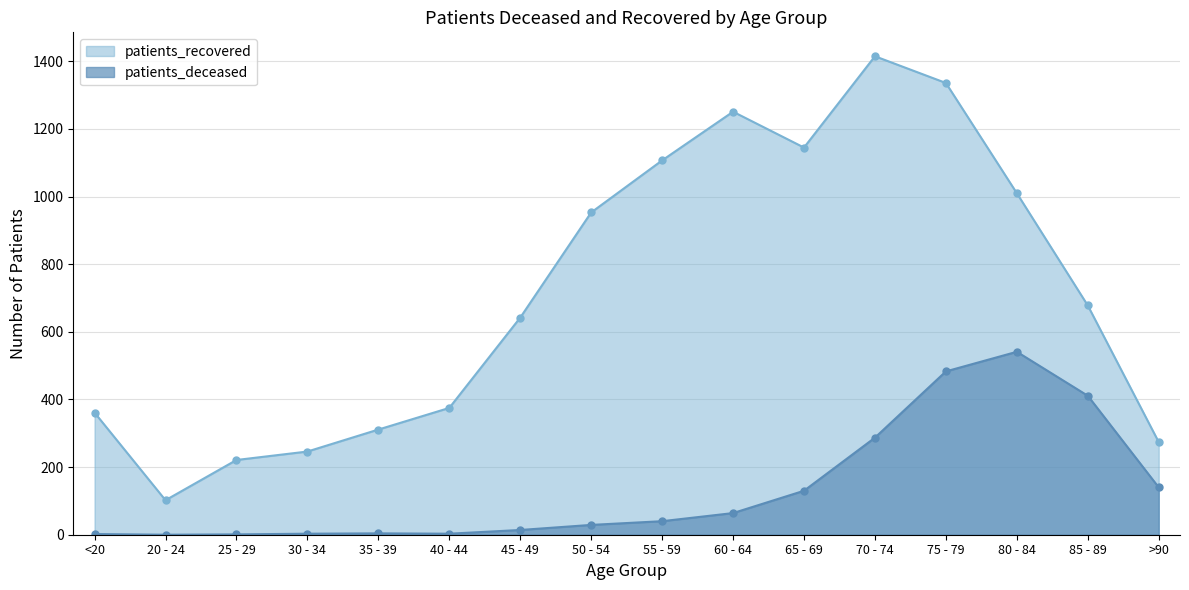

What is the spread (max minus min) of values at 75 - 79?

853